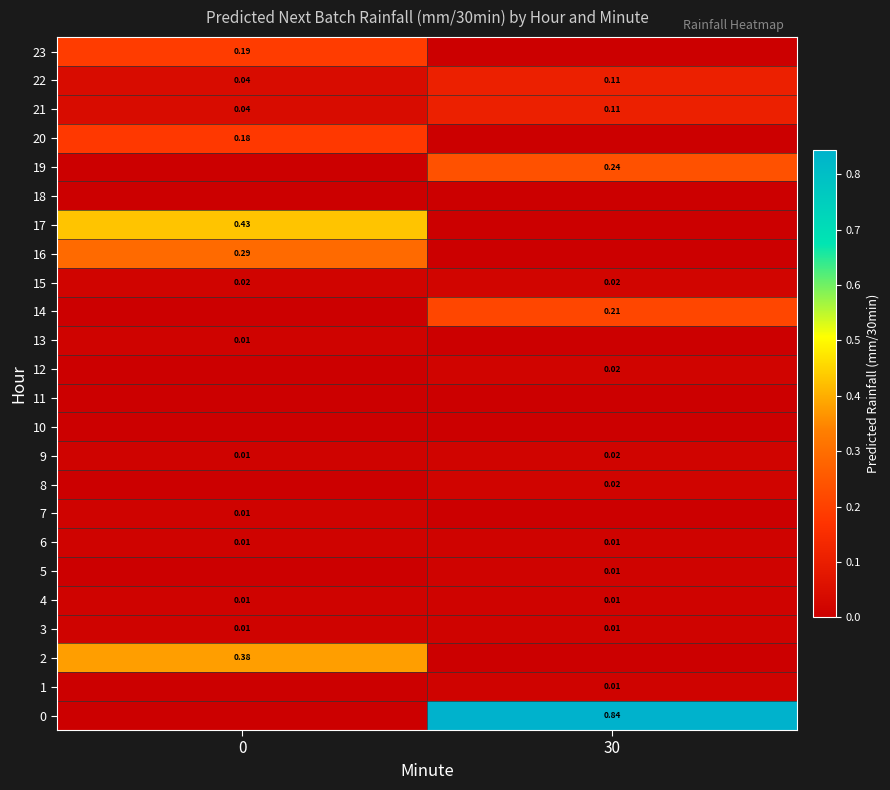

Between 30 and 0, which is larger?

30